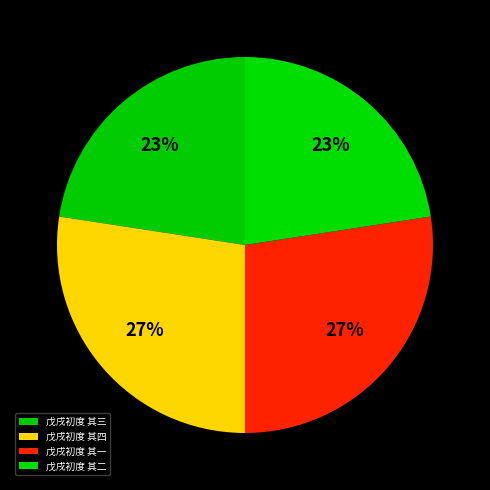

What percentage is the 戊戌初度 其二 slice, to the nearest percent?

23%